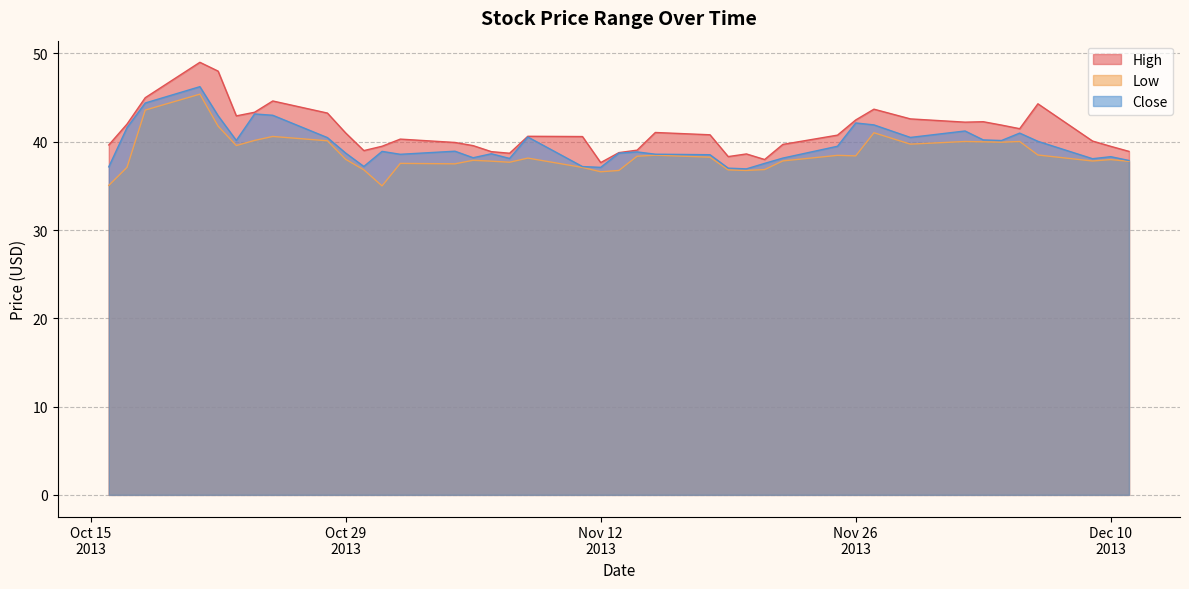

At which category is the sum across all series the highest?

2013-10-21